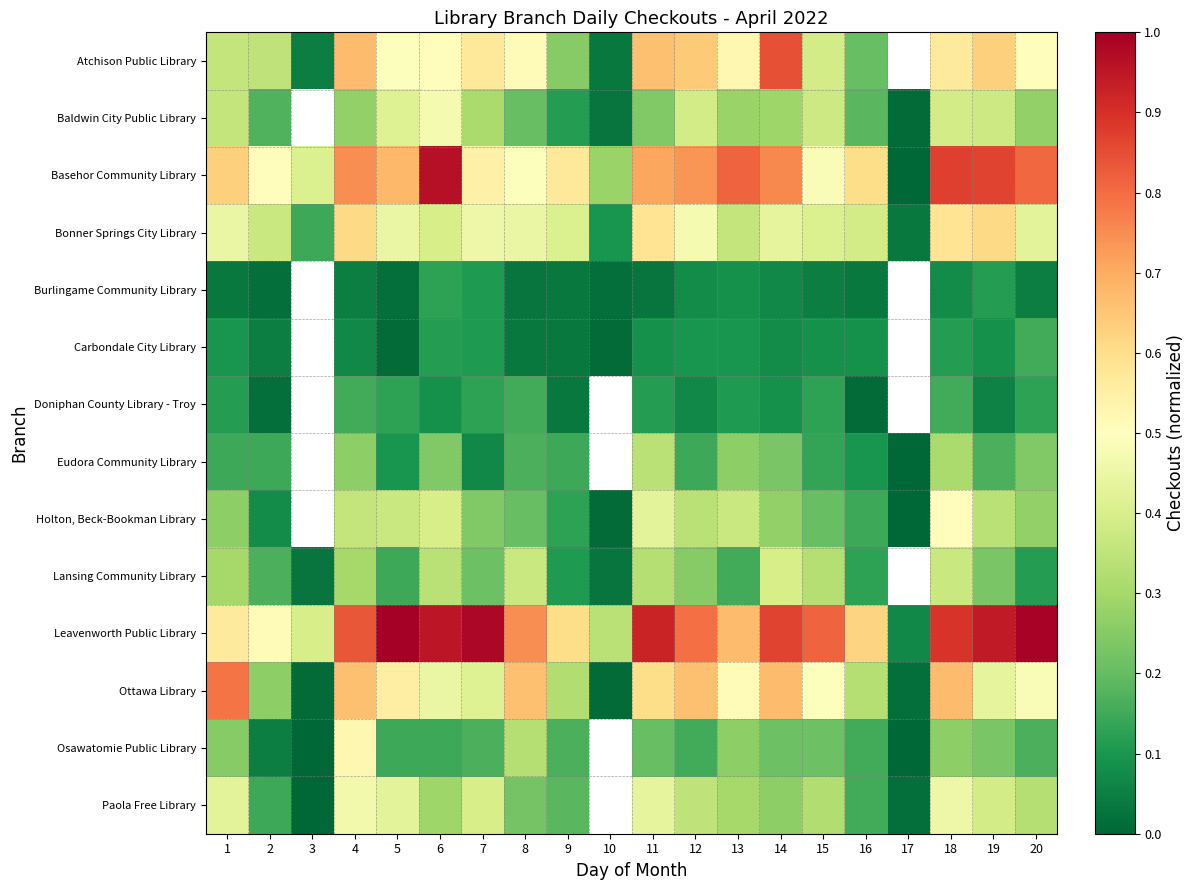

Rank the categories by Ottawa Library value from lowest to highest.

3, 10, 17, 2, 9, 16, 7, 19, 6, 20, 15, 13, 5, 11, 4, 8, 12, 14, 18, 1